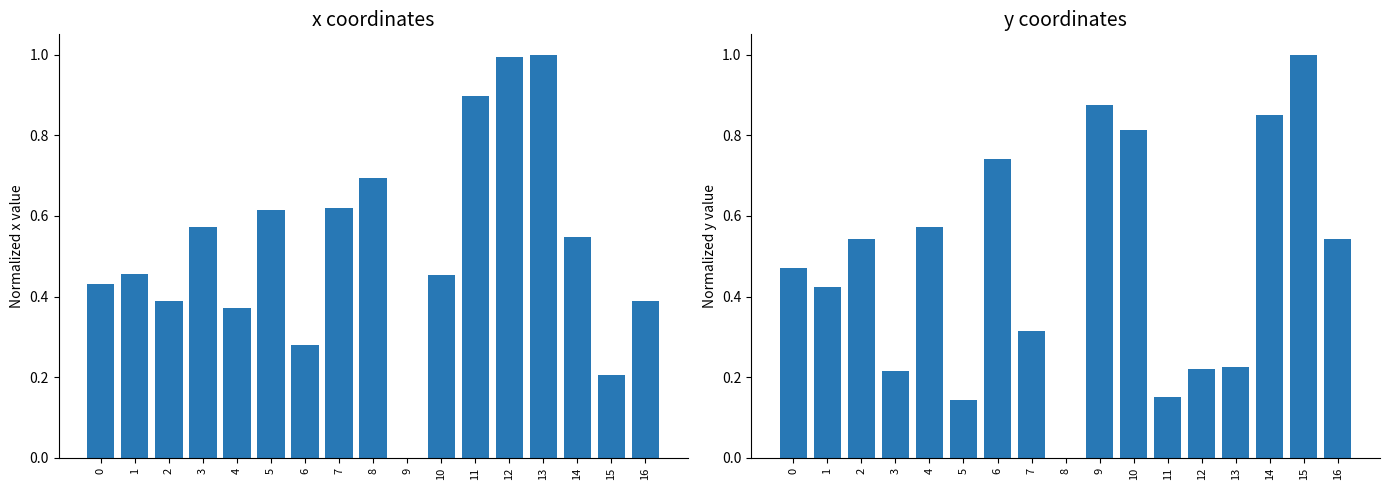

What is the spread (max minus min) of values at 10?

0.4